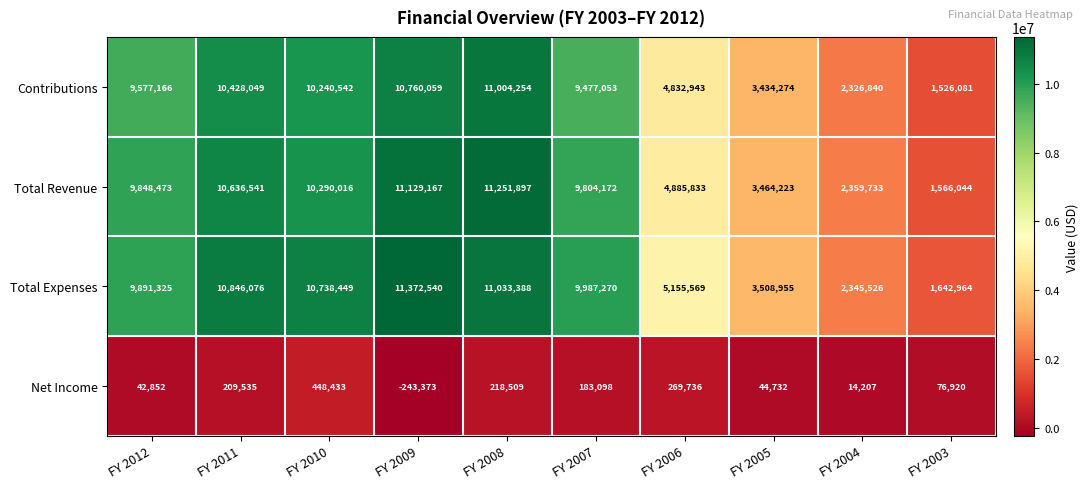

What is the difference between the second highest and second lowest values in the Total Expenses series?

8687862